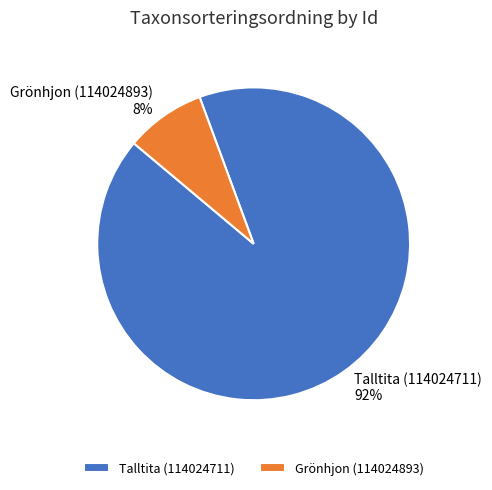

Which has a higher value, Talltita (114024711) or Grönhjon (114024893)?

Talltita (114024711)